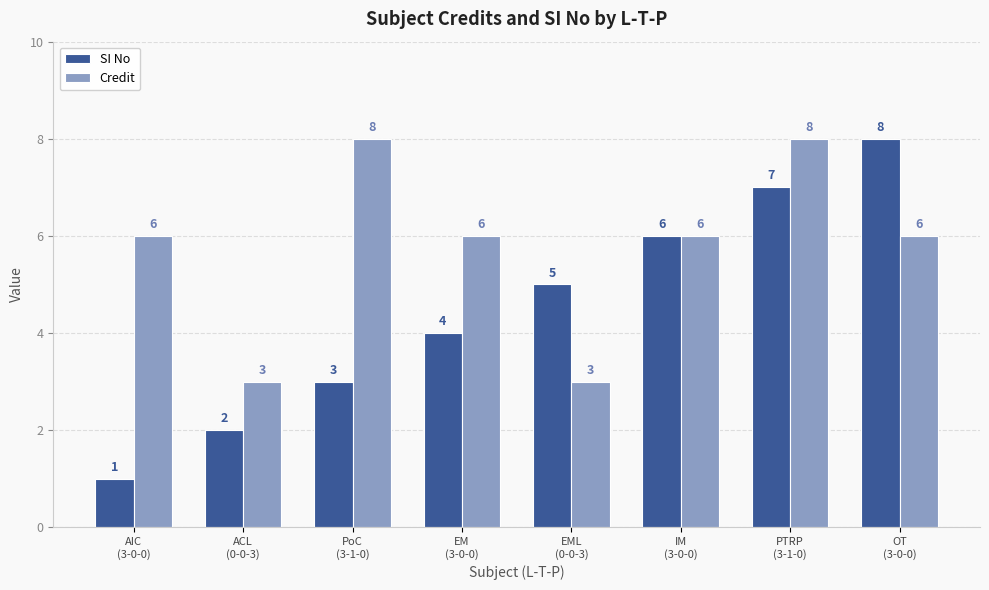

What is the highest value of the SI No series?

8